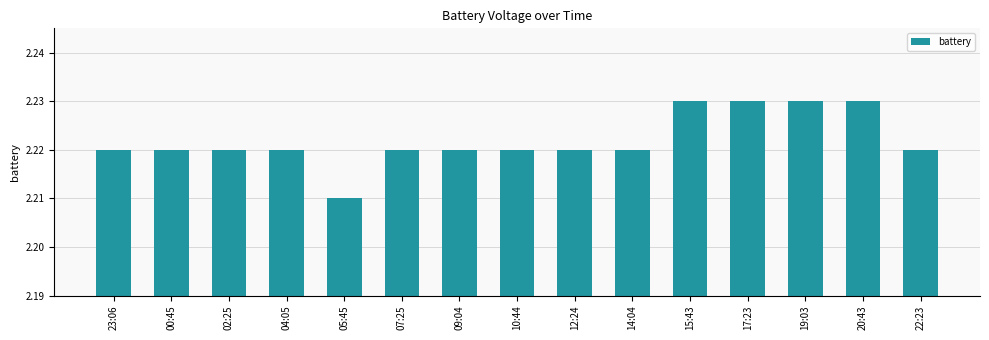

What is the label of the 7th bar from the left?

09:04